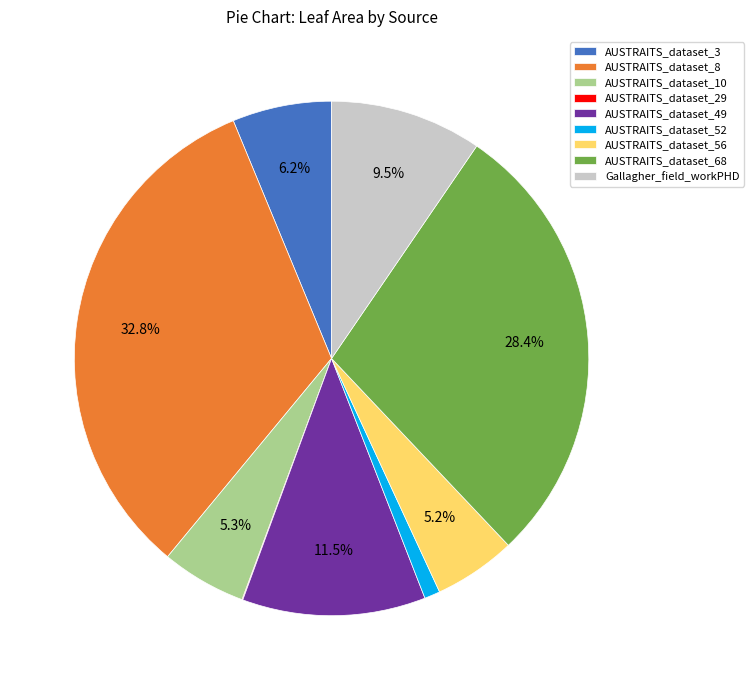

Is there any slice that represents more than half of the pie?

No